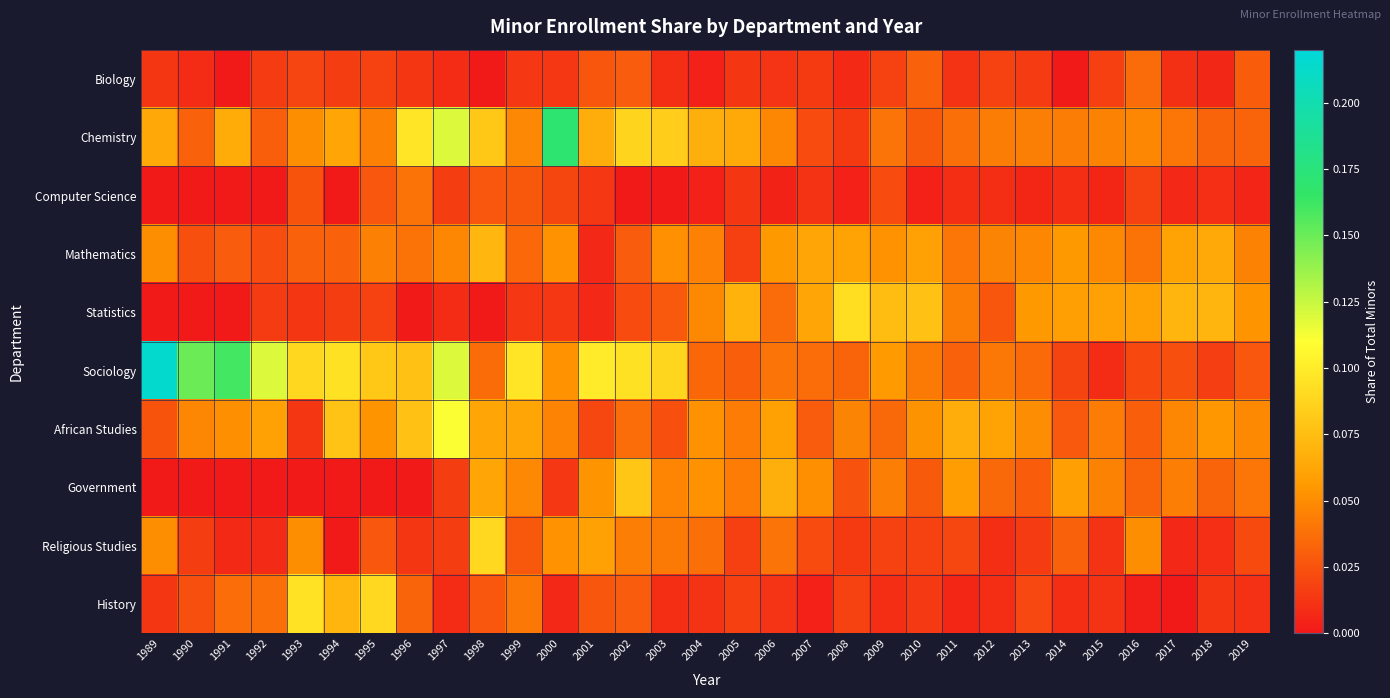

At how many categories does at least one series exceed 0?

31